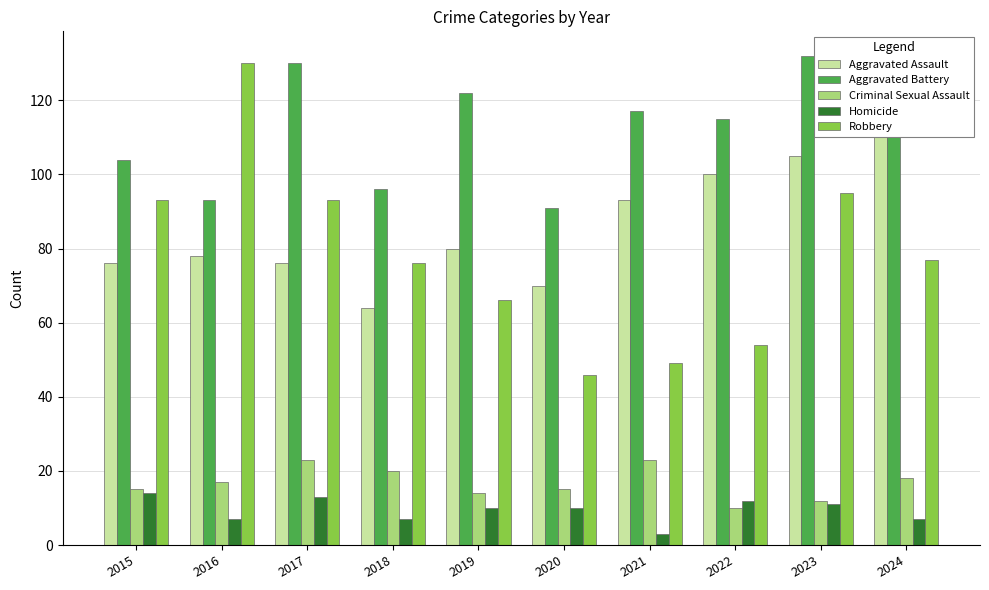

The value of Criminal Sexual Assault at 2018 is 20. True or false?

True